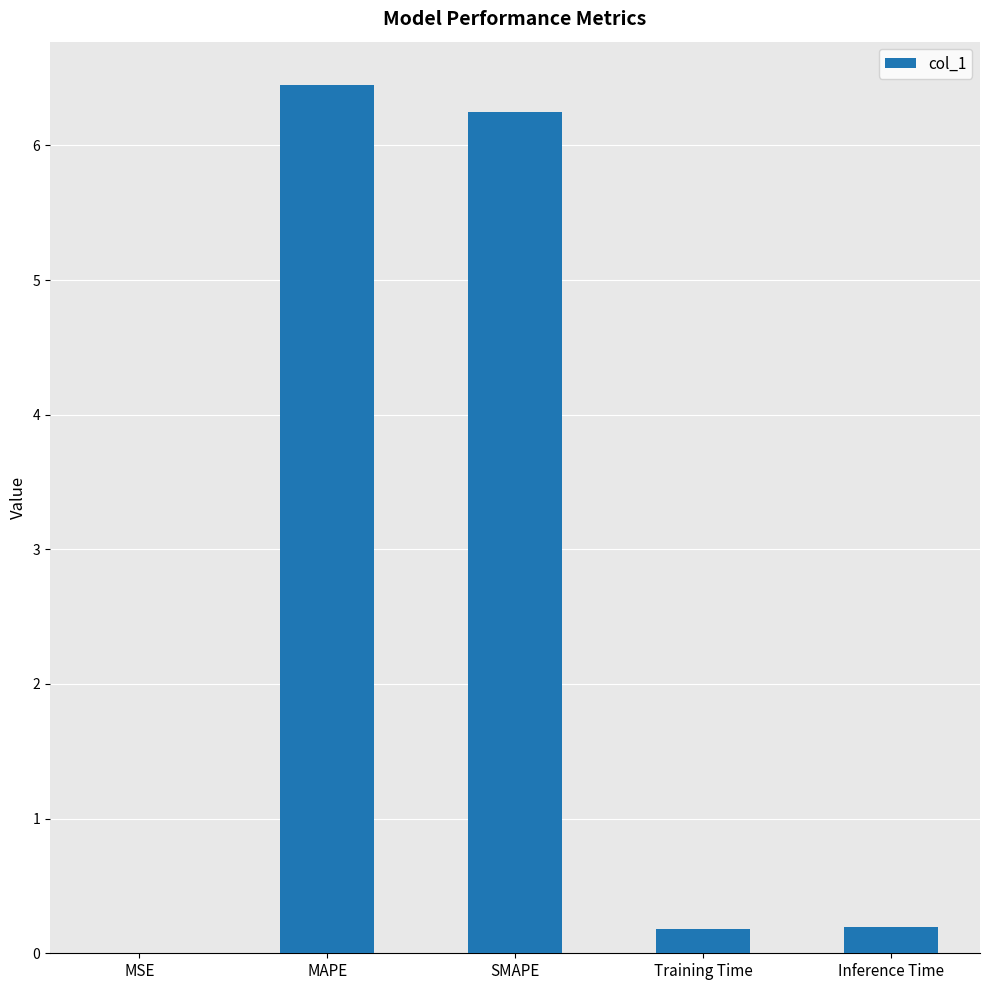

What is the sum of the values at Inference Time and MAPE?

6.6